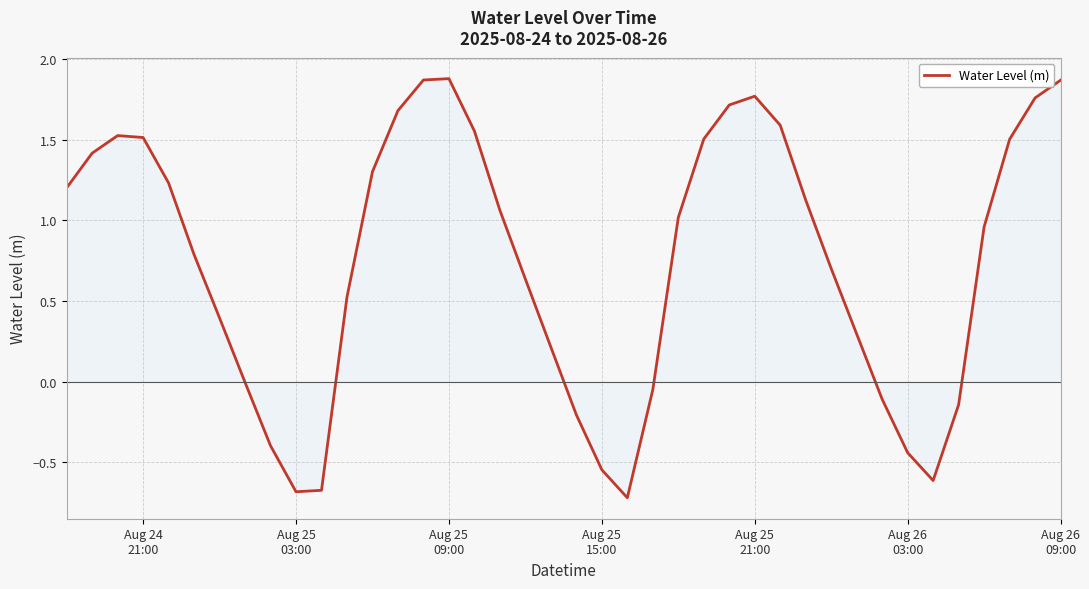

What is the smallest value displayed?

-0.7